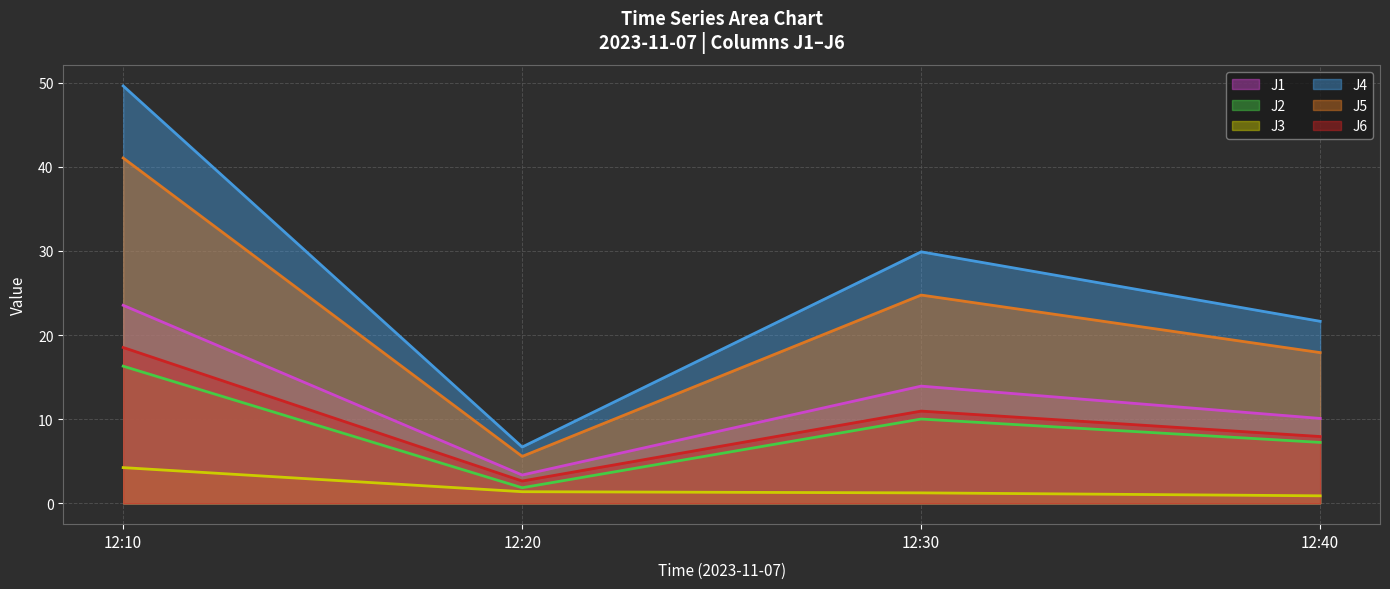

What is the difference between the second highest and second lowest values in the J6 series?

3.0